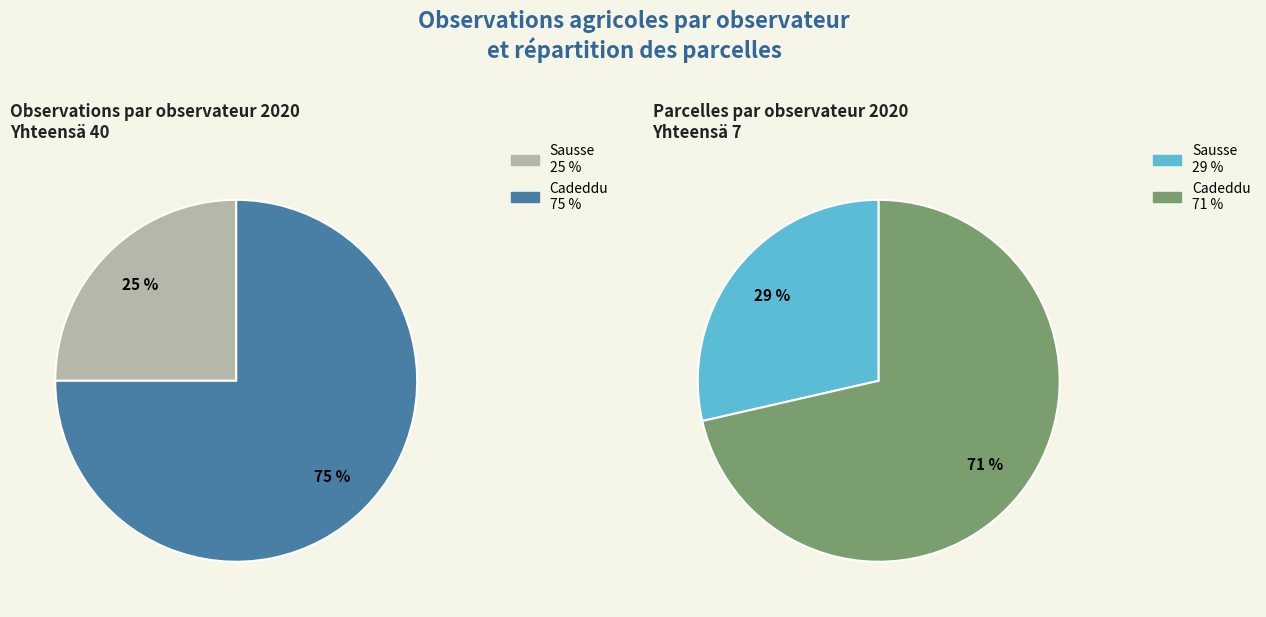

How many slices are in this pie chart?

2